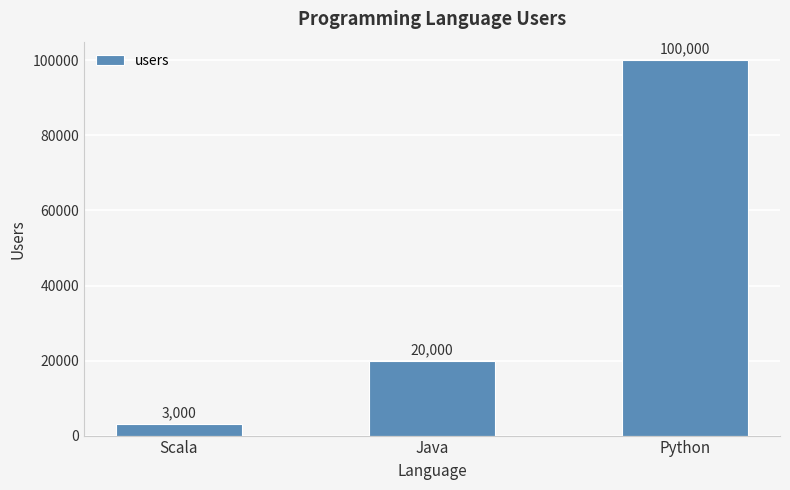

At which category does the chart reach its minimum across all series?

Scala